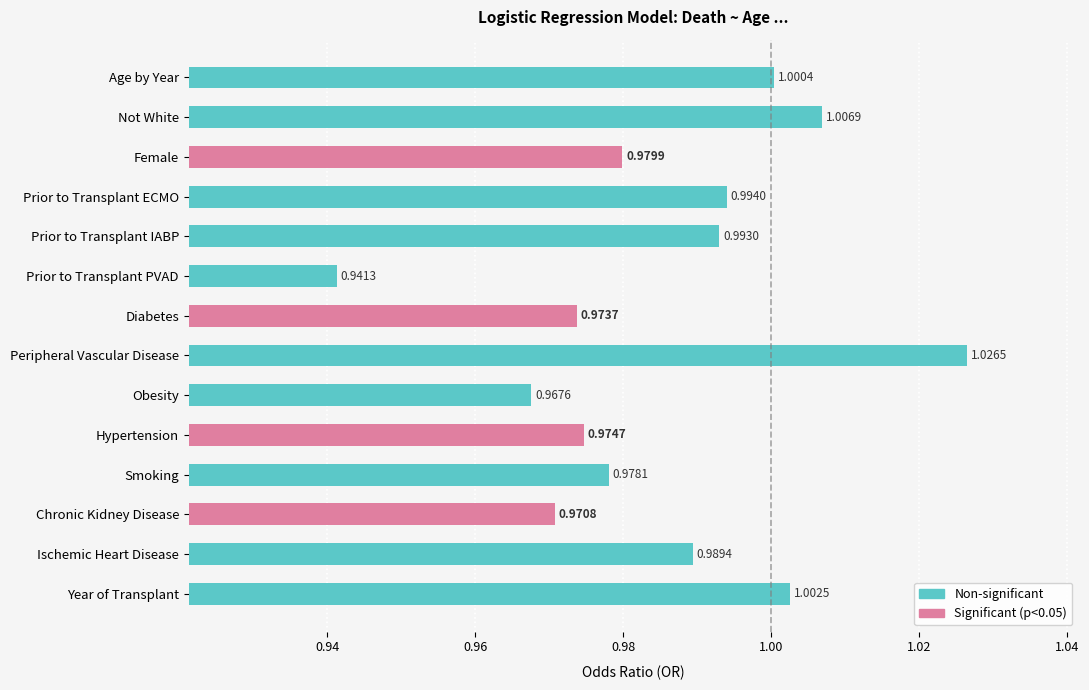

What is the total value across all series at Ischemic Heart Disease?

1.0